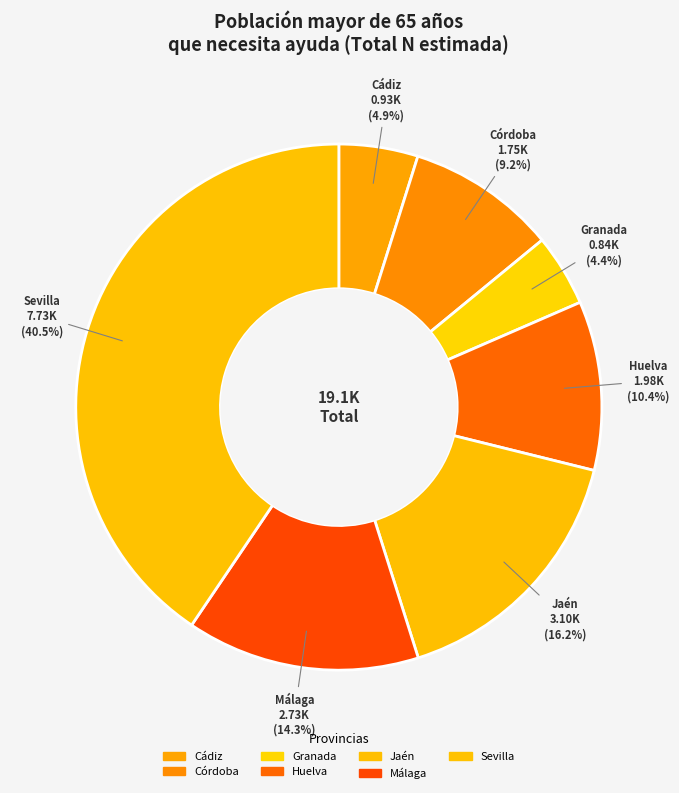

Is the sum of Granada and Córdoba greater than half?

No